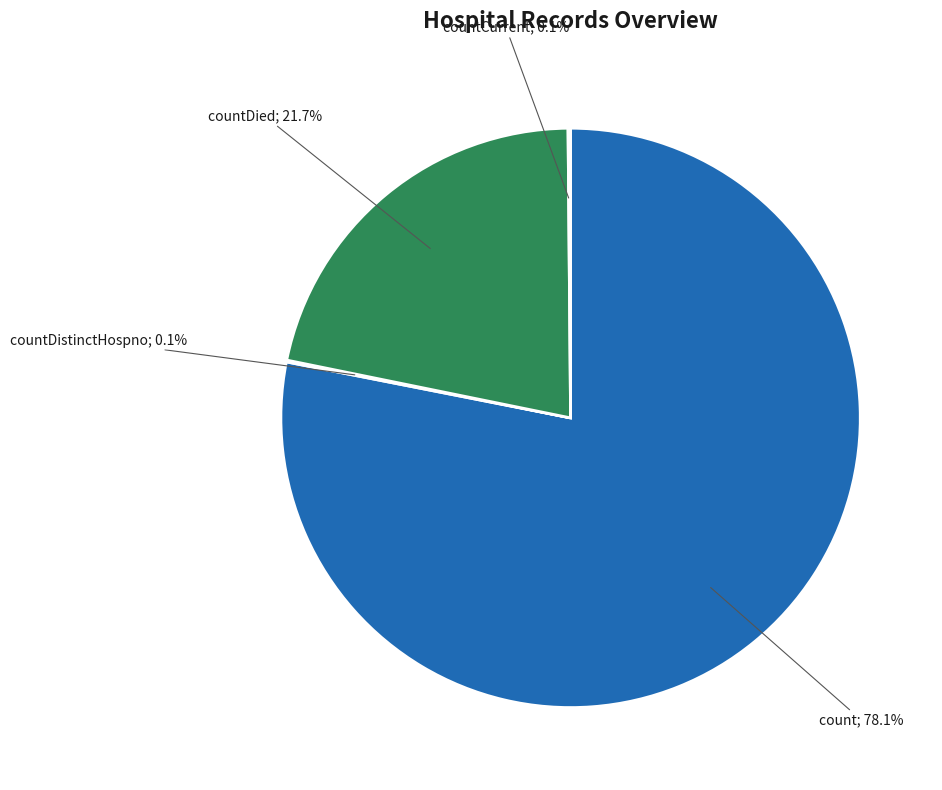

To the nearest percent, what is the difference between the largest and smallest slice percentages?

78%